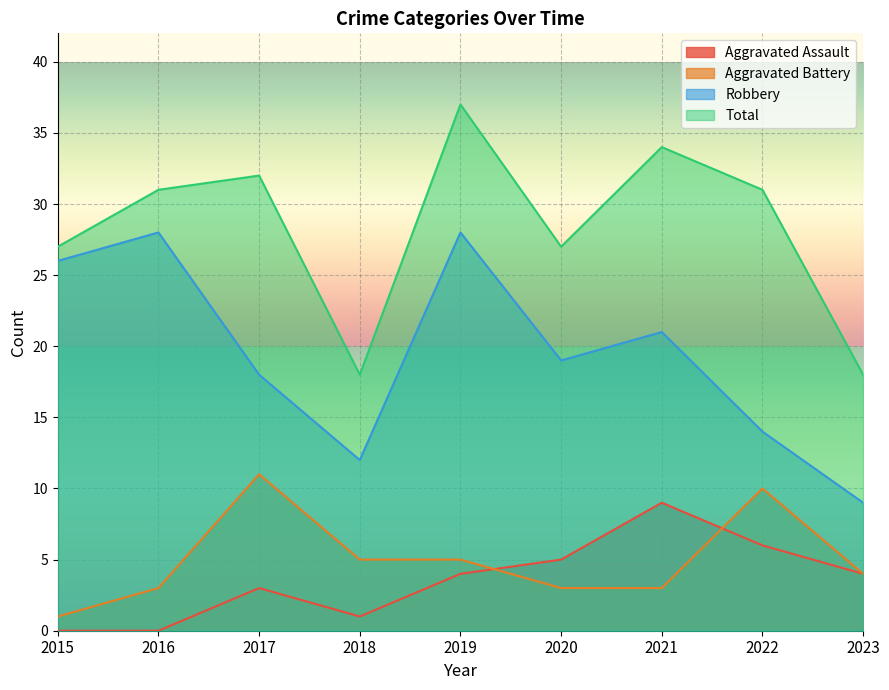

Between 2017 and 2023, which series saw the biggest shift?

Total